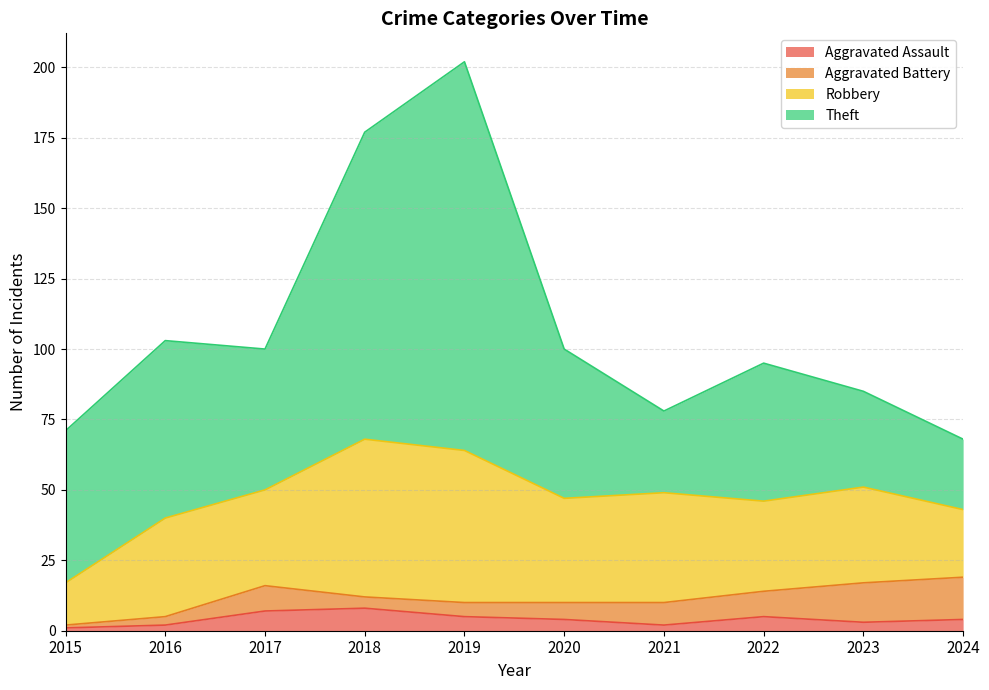

Reading left to right, list all the values displayed in this chart.

Aggravated Assault: 1	2	7	8	5	4	2	5	3	4
Aggravated Battery: 1	3	9	4	5	6	8	9	14	15
Robbery: 15	35	34	56	54	37	39	32	34	24
Theft: 54	63	50	109	138	53	29	49	34	25